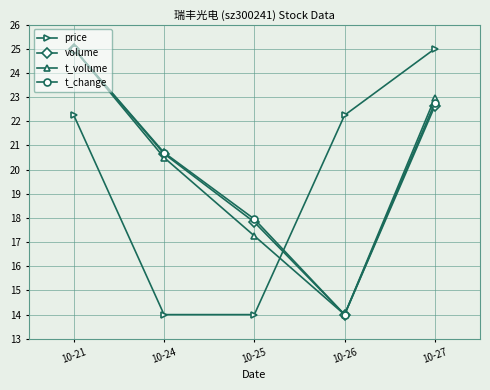

What is the total value across all series at 10-27?

93.4